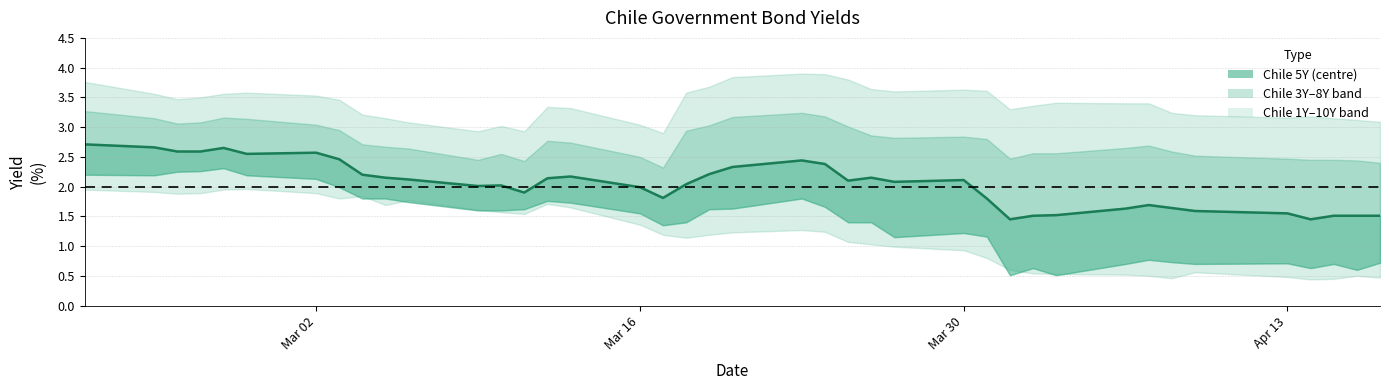

What is the sum of all values?

81.5